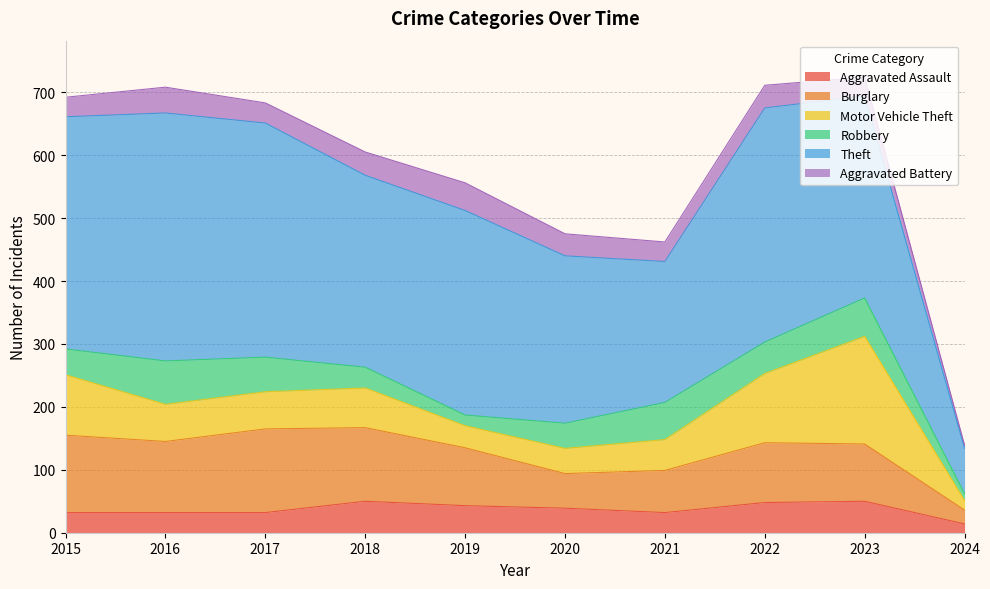

Rank the categories by Robbery value from lowest to highest.

2024, 2019, 2018, 2020, 2015, 2022, 2017, 2021, 2023, 2016